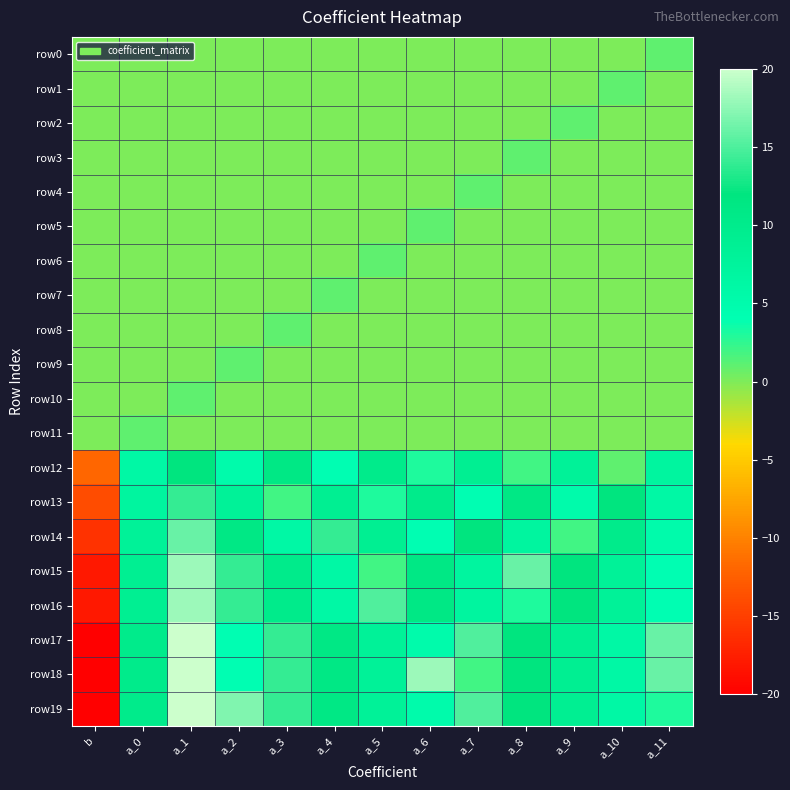

Which has a higher value, a_2 or a_3?

a_2